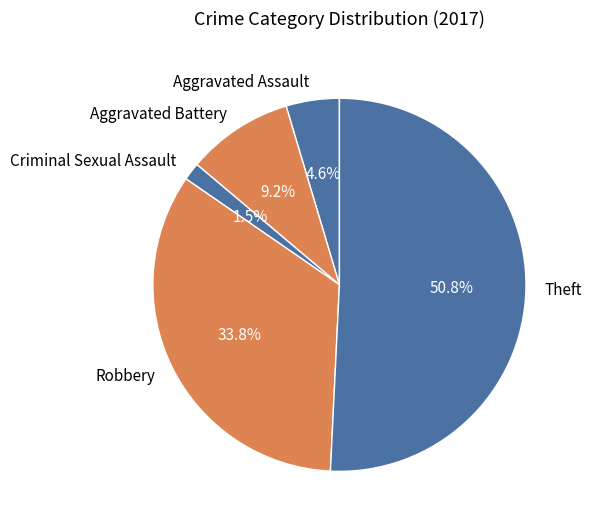

To the nearest percent, what is the combined percentage of Aggravated Battery and Criminal Sexual Assault?

11%